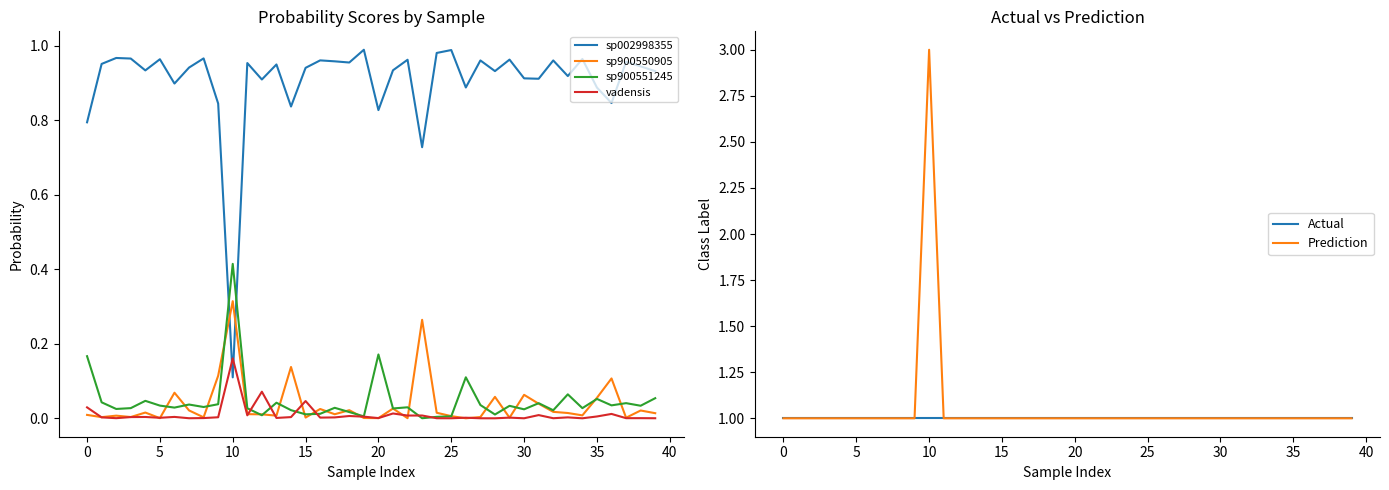

What is the difference between the second highest and second lowest values in the sp002998355 series?

0.3